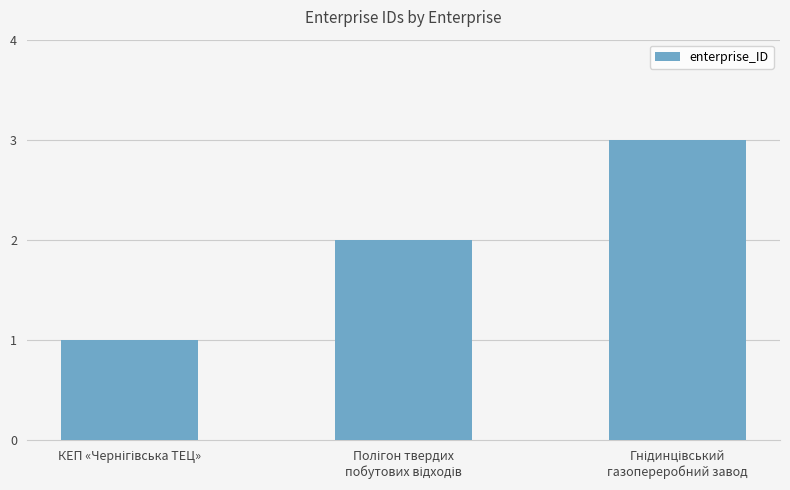

What is the sum of all values?

6